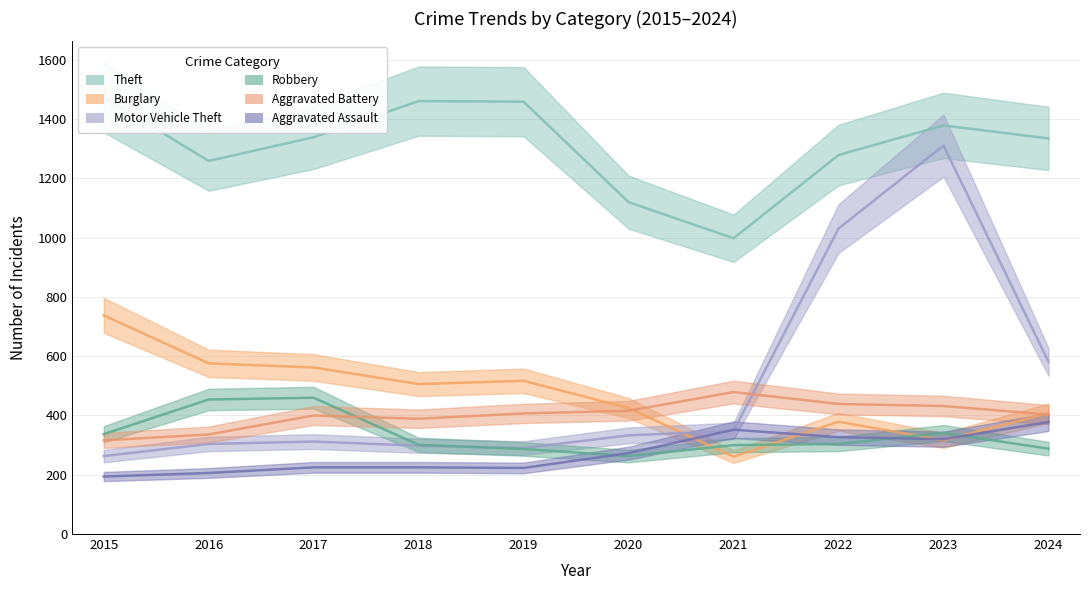

Reading right to left, what are all the values shown in this chart?

Theft: 1335	1379	1279	998	1120	1459	1461	1339	1259	1474
Burglary: 408	316	379	261	425	517	506	562	576	738
Motor Vehicle Theft: 581	1311	1031	348	333	290	298	312	304	263
Robbery: 288	341	304	300	263	287	301	460	454	337
Aggravated Battery: 403	432	439	479	416	407	389	400	336	316
Aggravated Assault: 378	320	327	352	273	223	225	225	206	194